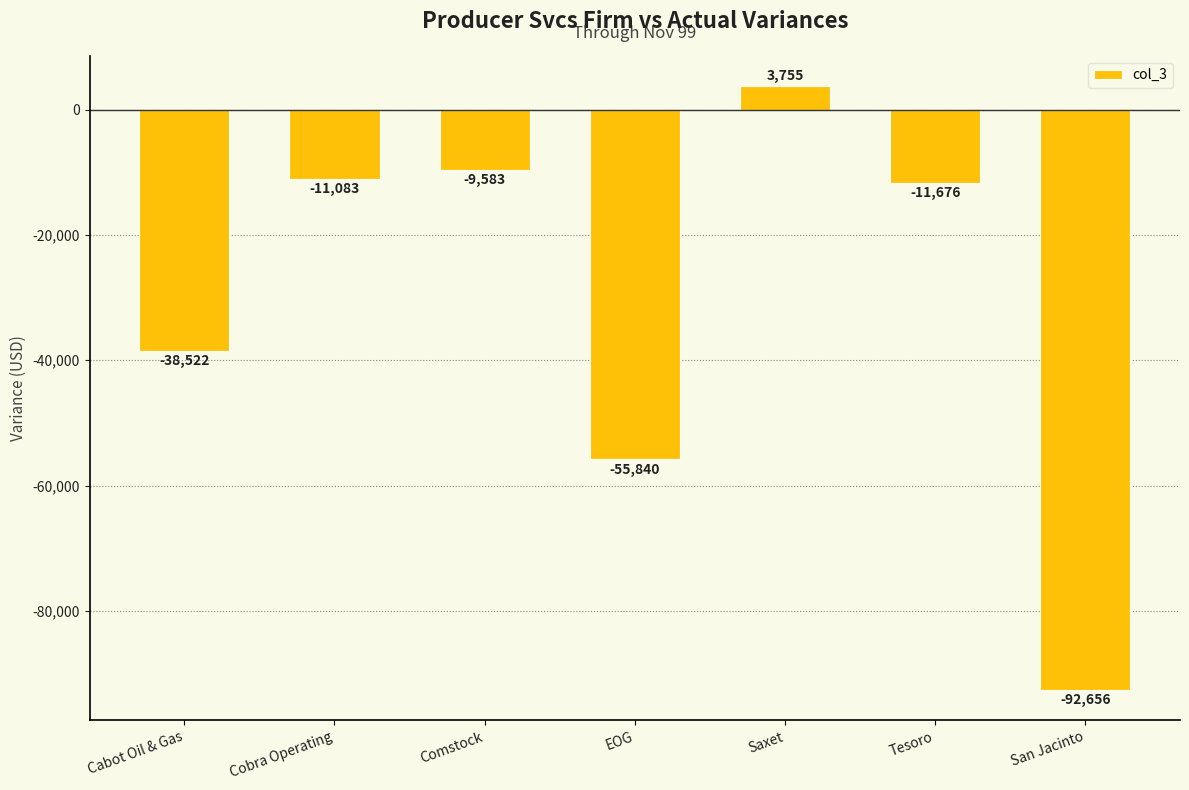

What position from the right is Cobra Operating?

6